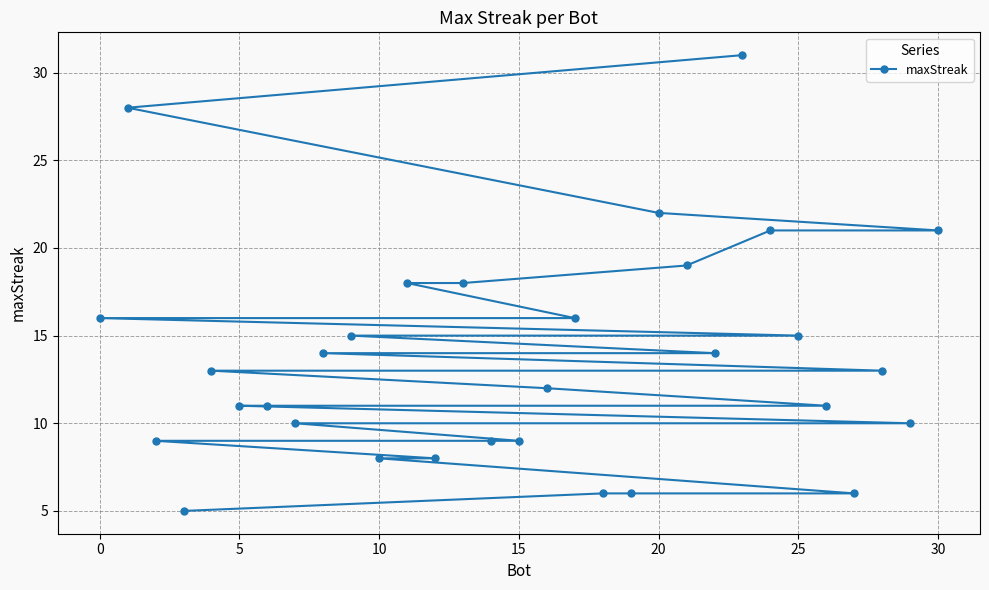

What is the minimum value shown in the chart?

5